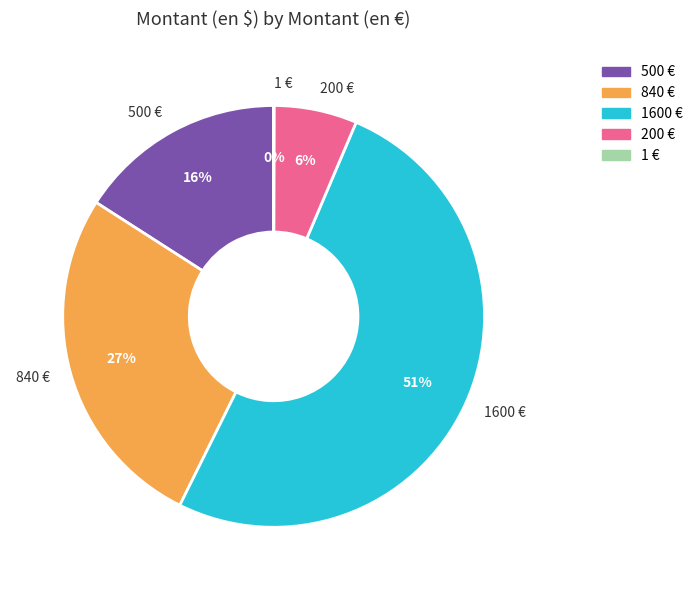

True or false: 840 € accounts for 20% of the total.

False